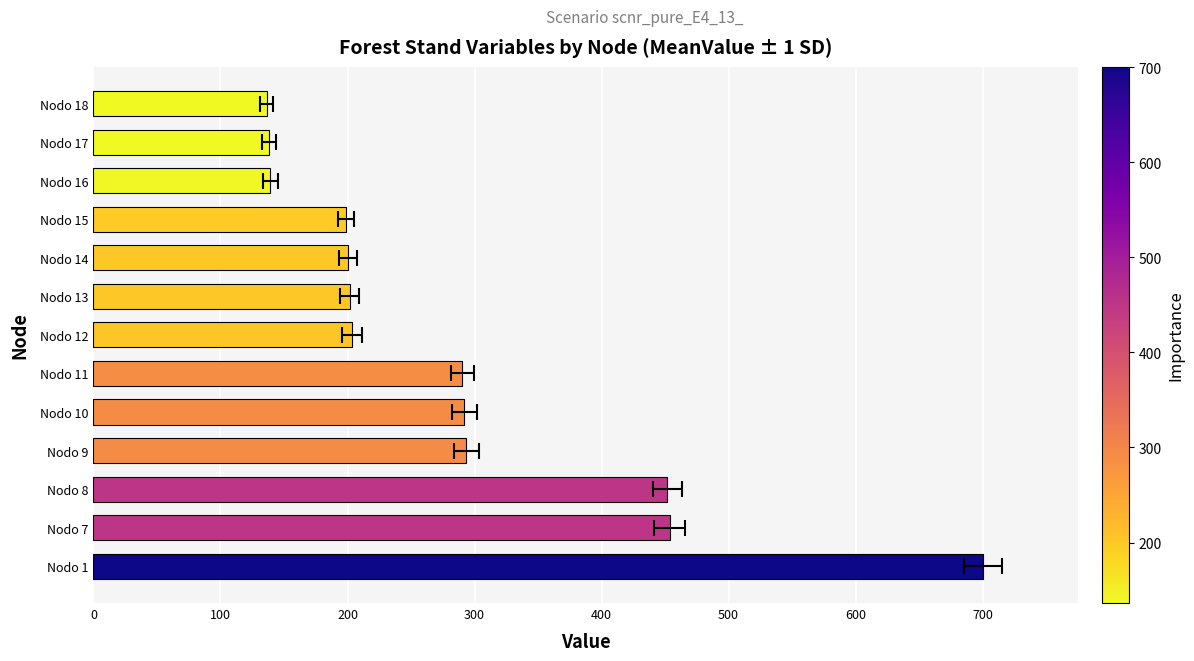

Which has a higher value, Nodo 18 or Nodo 12?

Nodo 12